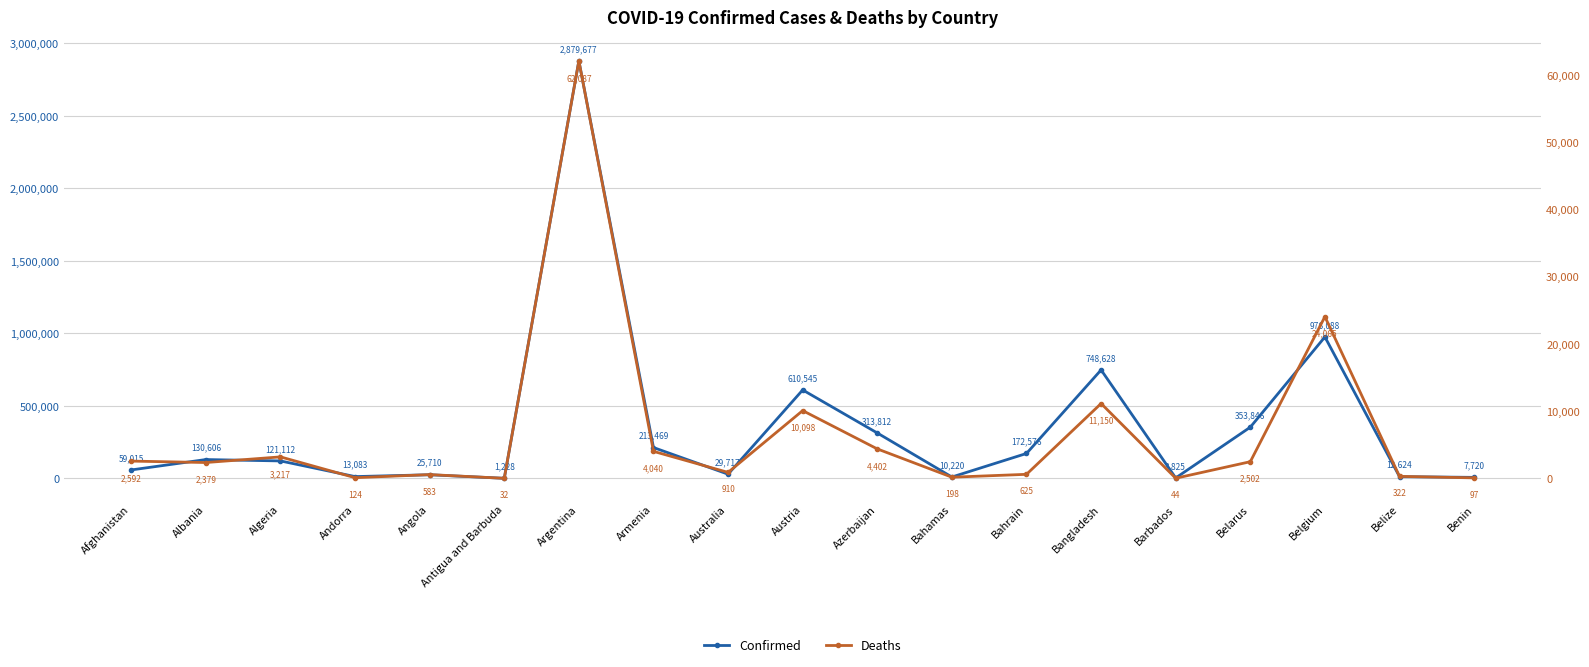

Where is Confirmed nearest to the value 1440452?

Belgium